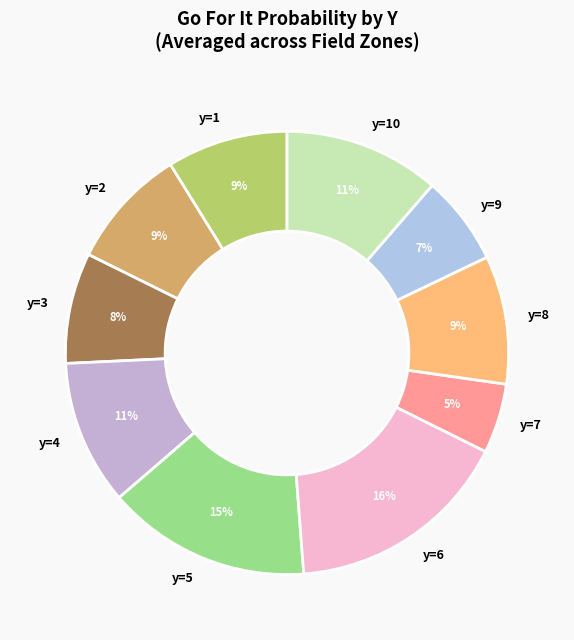

What percentage is the y=7 slice, to the nearest percent?

5%